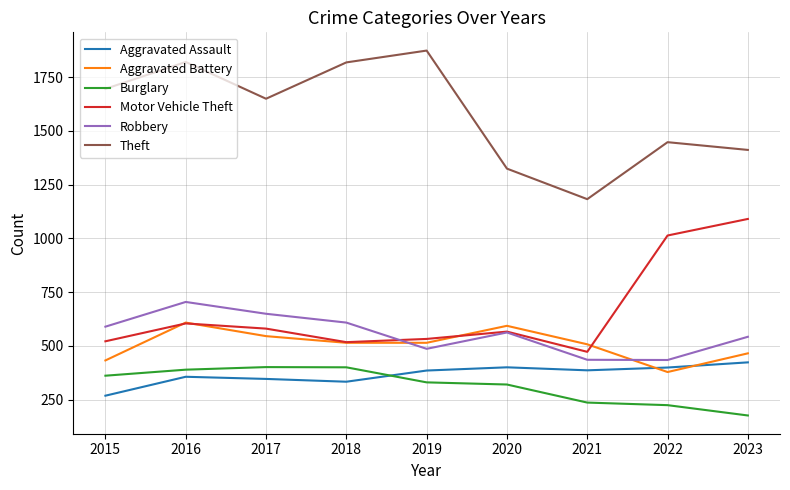

Which series has the largest total across all categories?

Theft